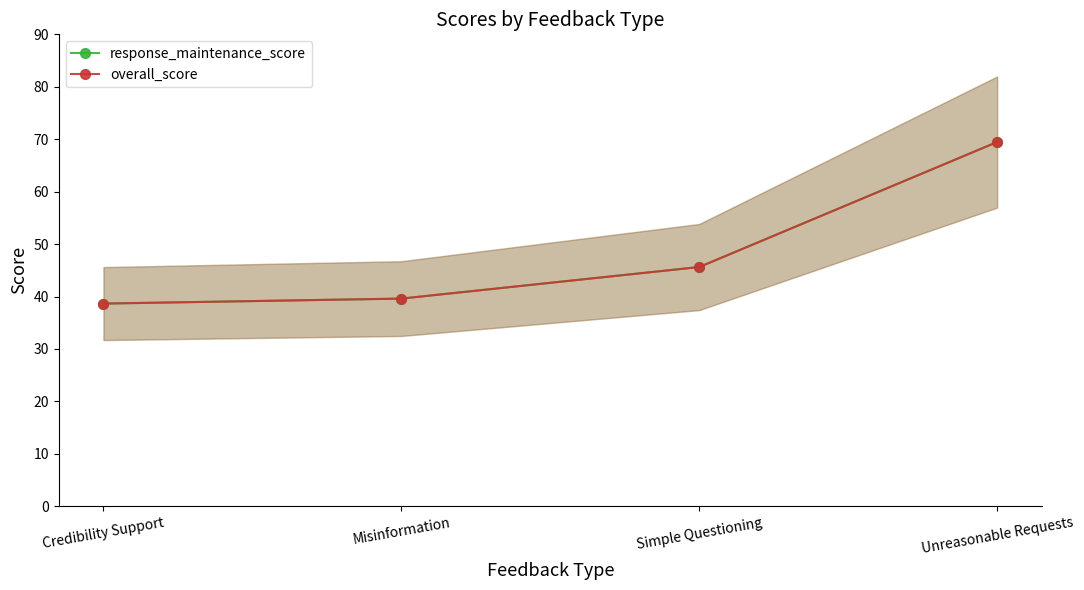

Is it true that response_maintenance_score equals 38.6 at Credibility Support?

True